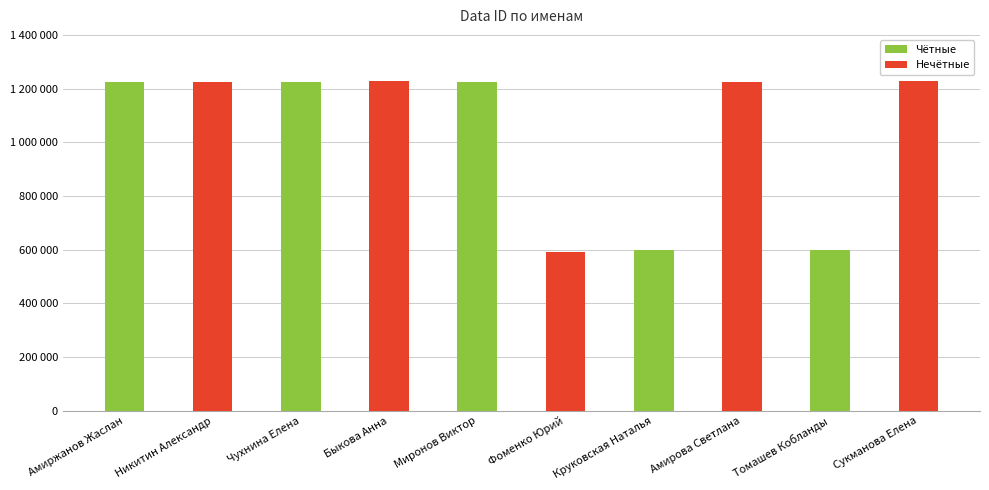

What is the average value?

1037525